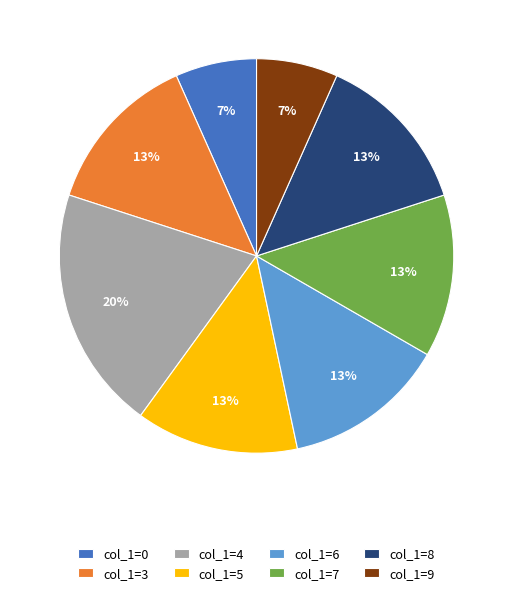

Is there any slice that represents more than half of the pie?

No